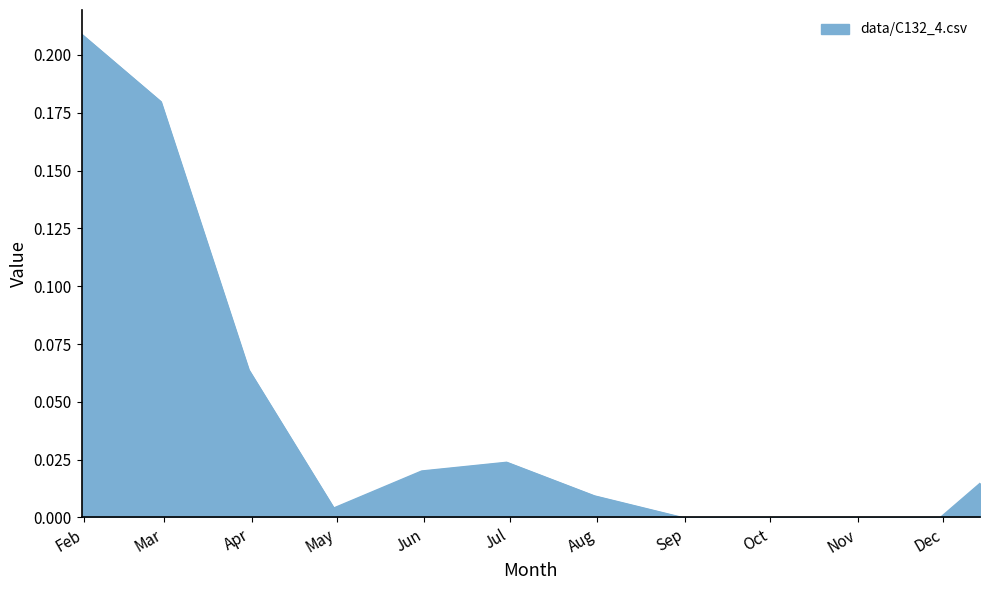

What is the label of the 4th point from the right?

2014 Sep